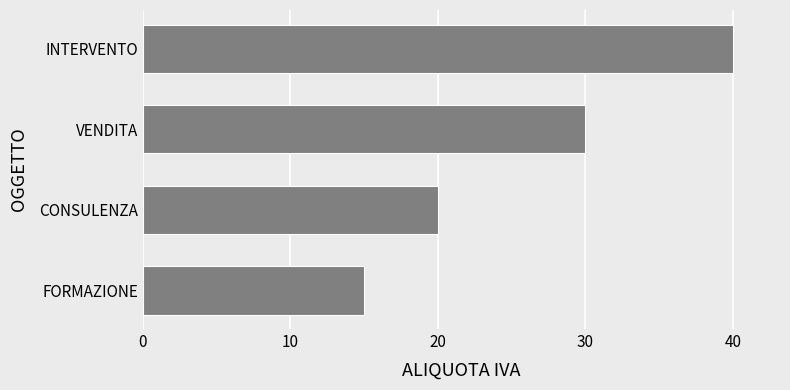

Which has a higher value, CONSULENZA or FORMAZIONE?

CONSULENZA